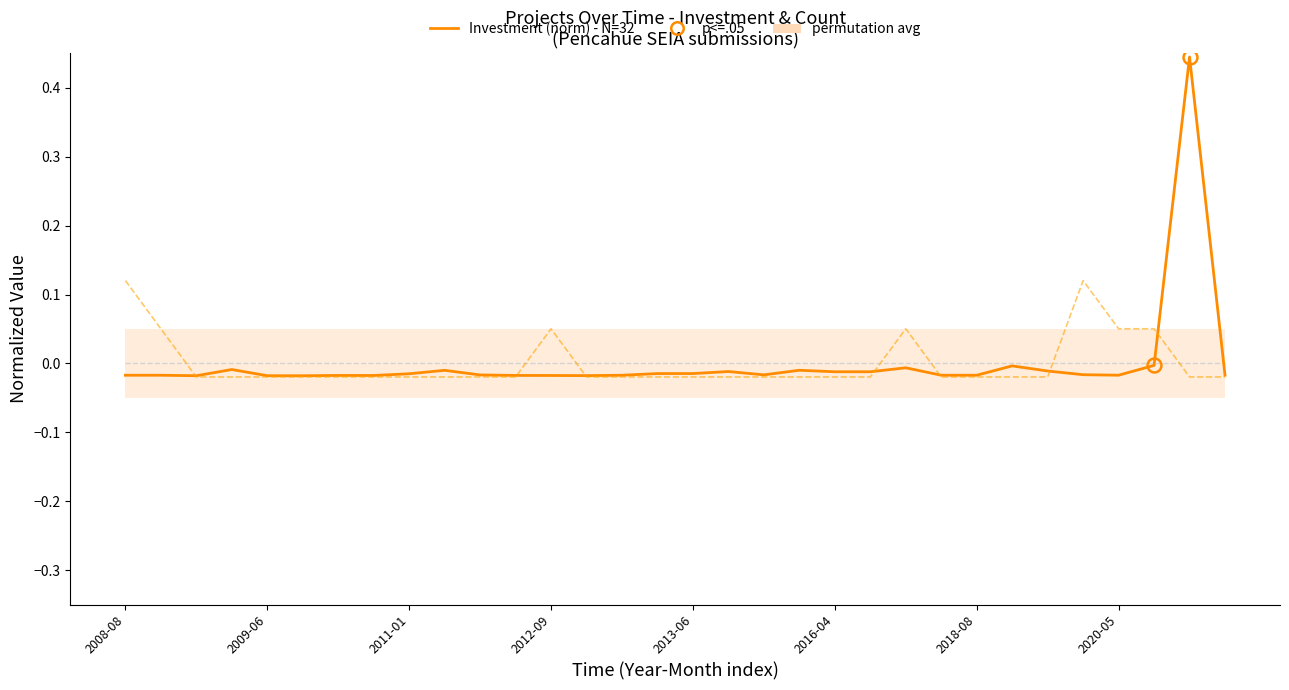

What is the approximate value of Investment (norm) - N=32 at 30?

0.4